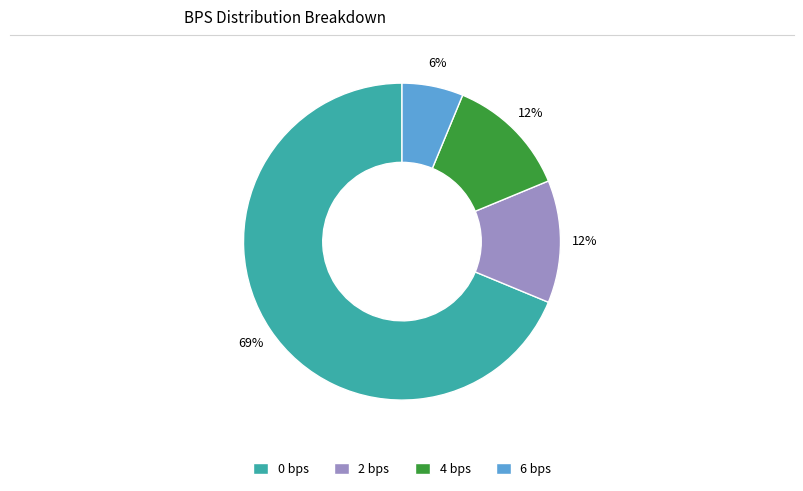

Which slice is the largest?

0 bps